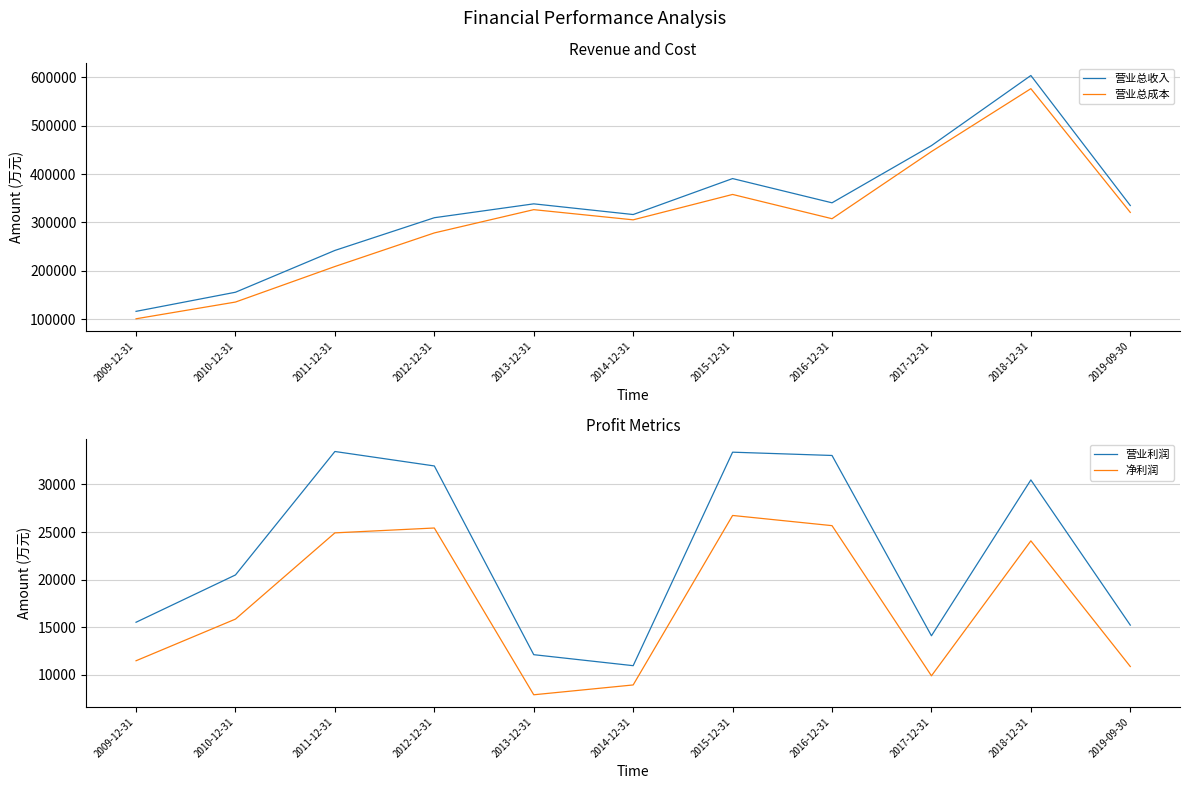

True or false: 营业利润 and 净利润 cross at least once.

False